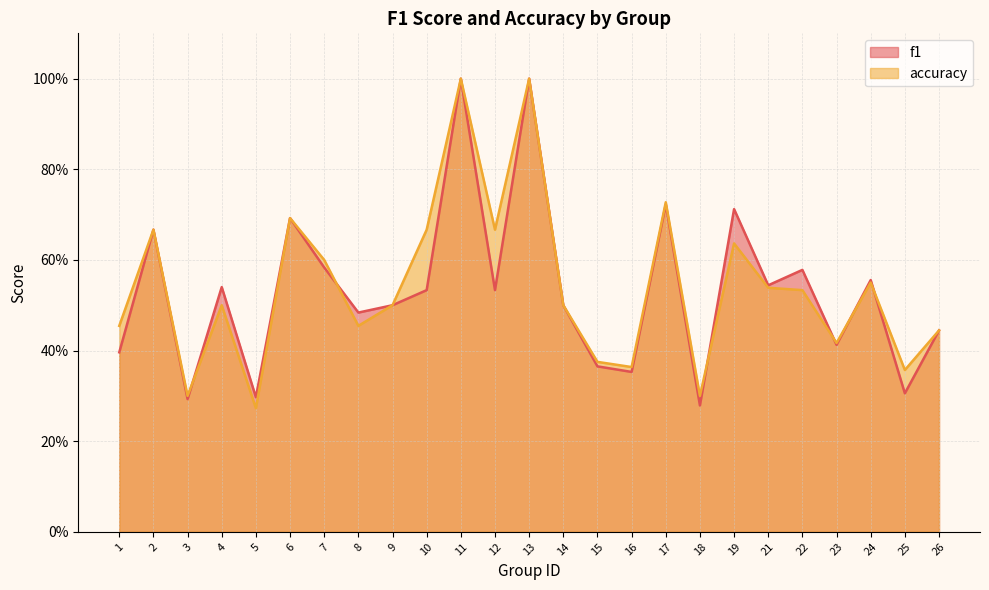

What is the difference between the second highest and second lowest values in the accuracy series?

0.7